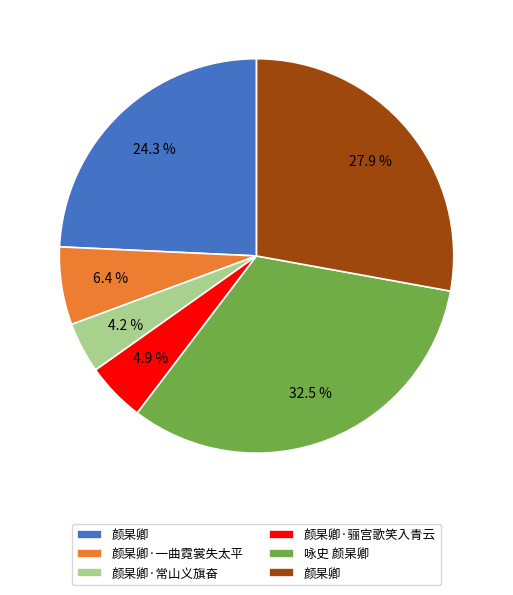

Does any single category account for the majority?

No